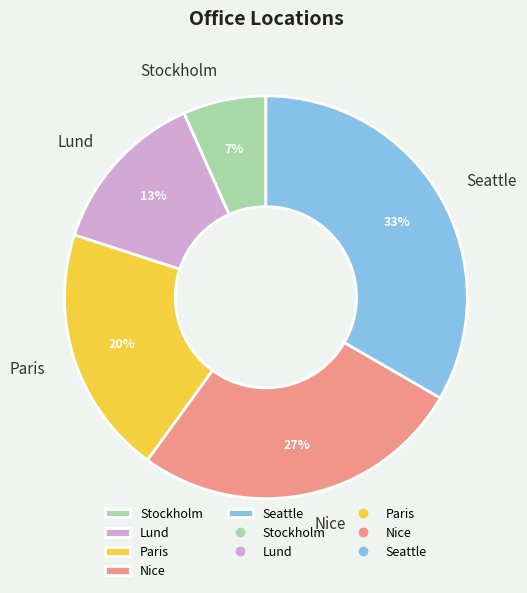

Rank the categories by value from lowest to highest.

Stockholm, Lund, Paris, Nice, Seattle